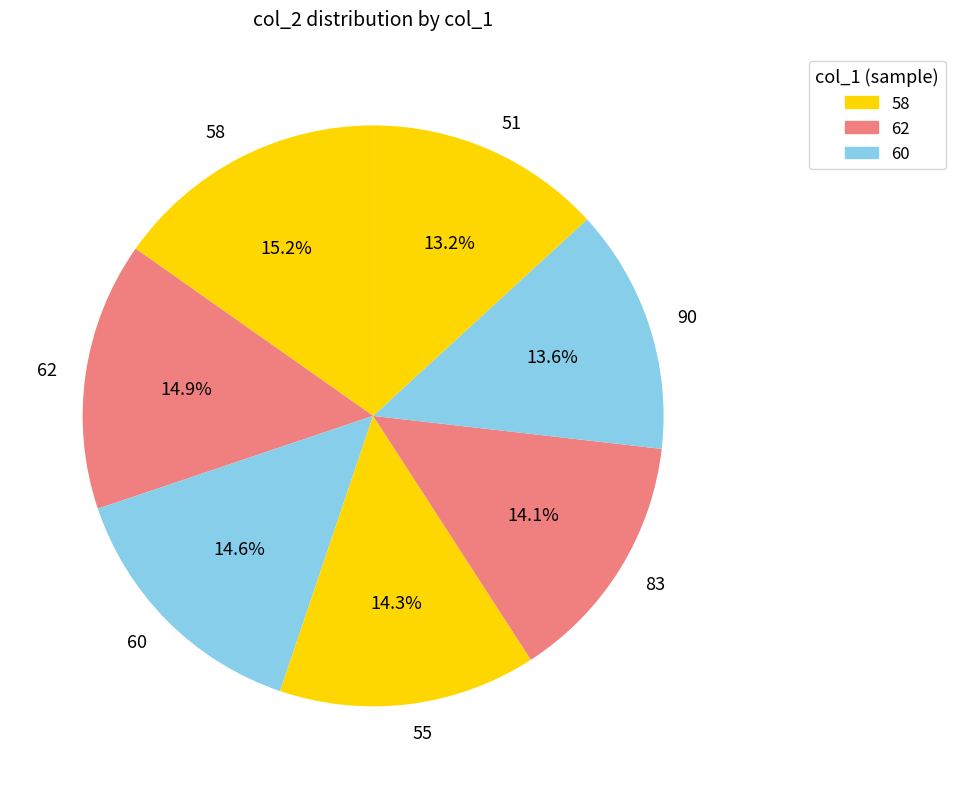

Is there any slice that represents more than half of the pie?

No